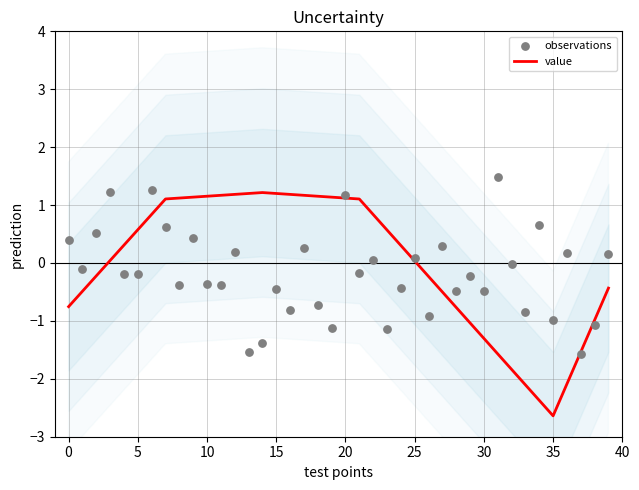

What are all the series names shown in the legend?

value, observations